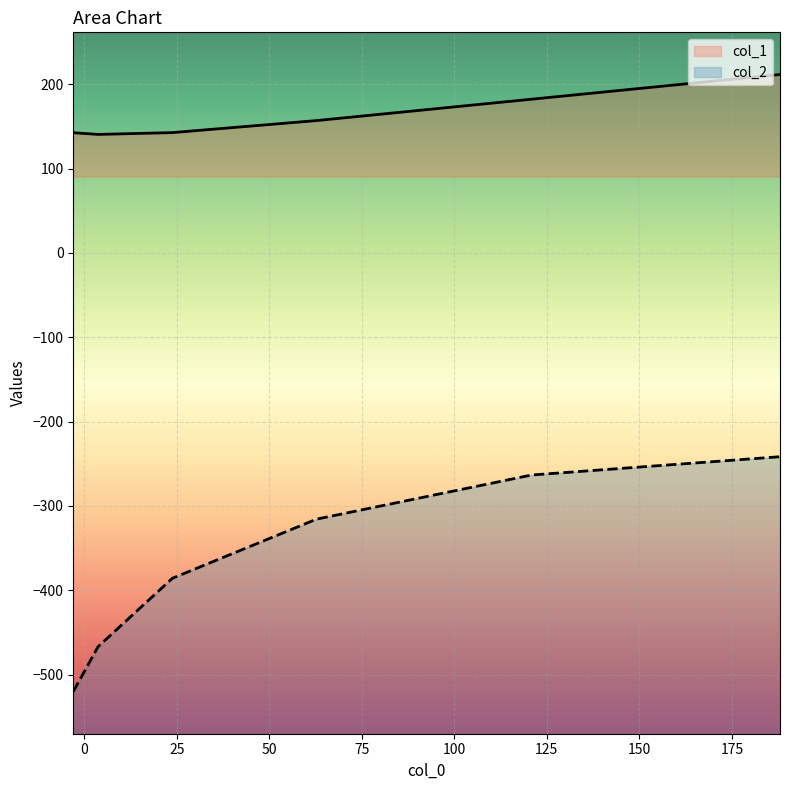

True or false: col_2 and col_1 intersect in this chart.

False